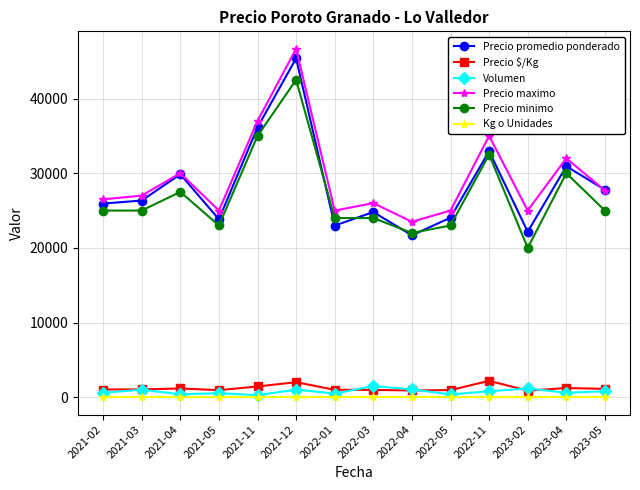

How many interior local valleys does the Precio maximo series have?

4